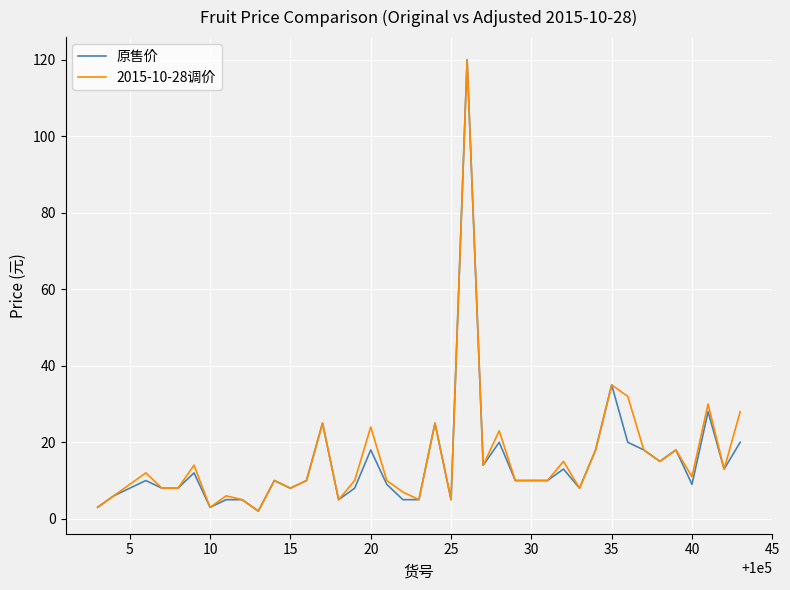

Is this an area chart (filled region under the line)?

No